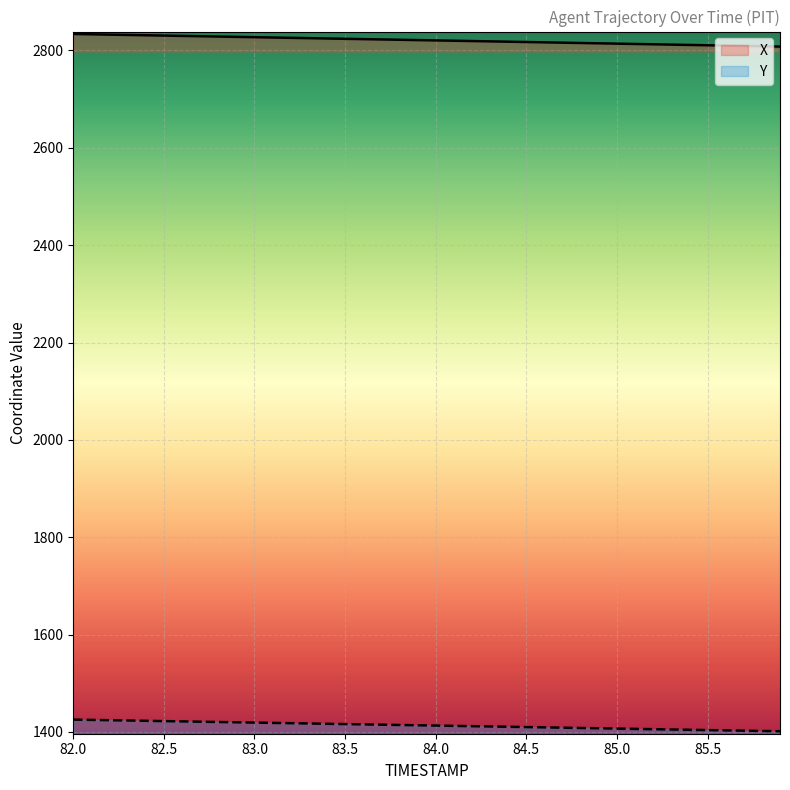

Is it true that Y equals 922.5 at 83.0?

False